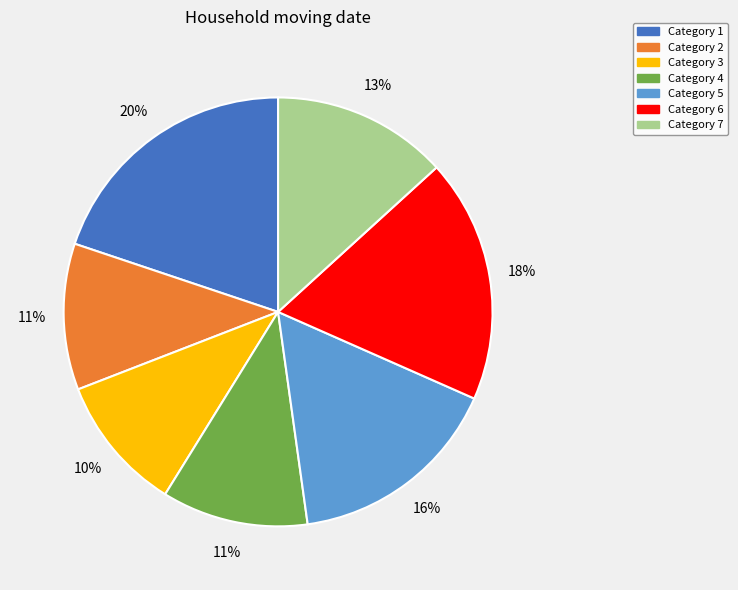

How many segments does this pie chart have?

7